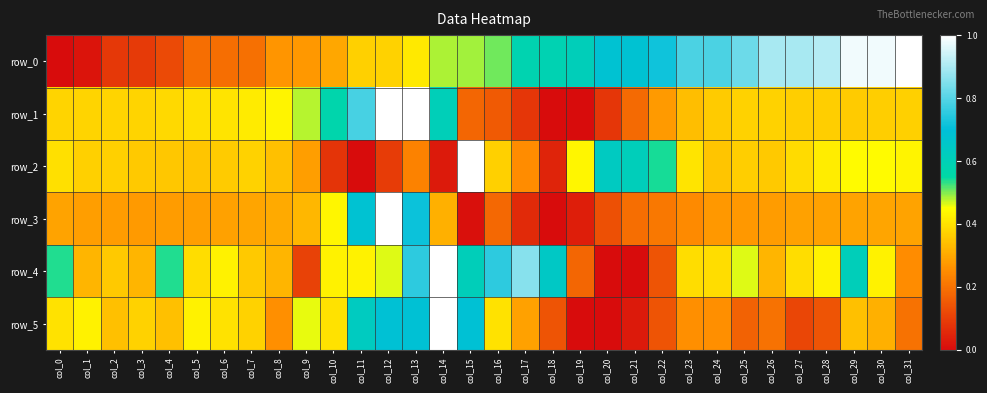

Which series has the largest range (max minus min)?

row_0